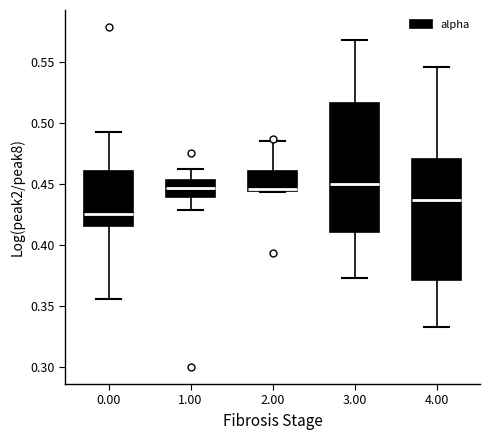

Comparing the boxes themselves (not the whiskers), which one is the tallest?

3.00